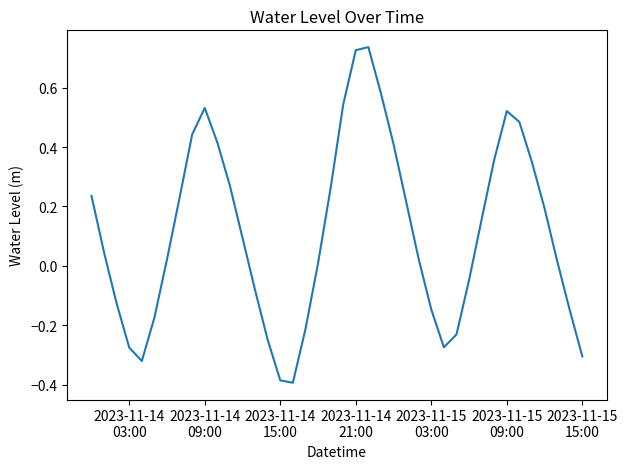

How many categories are shown in the chart?

40